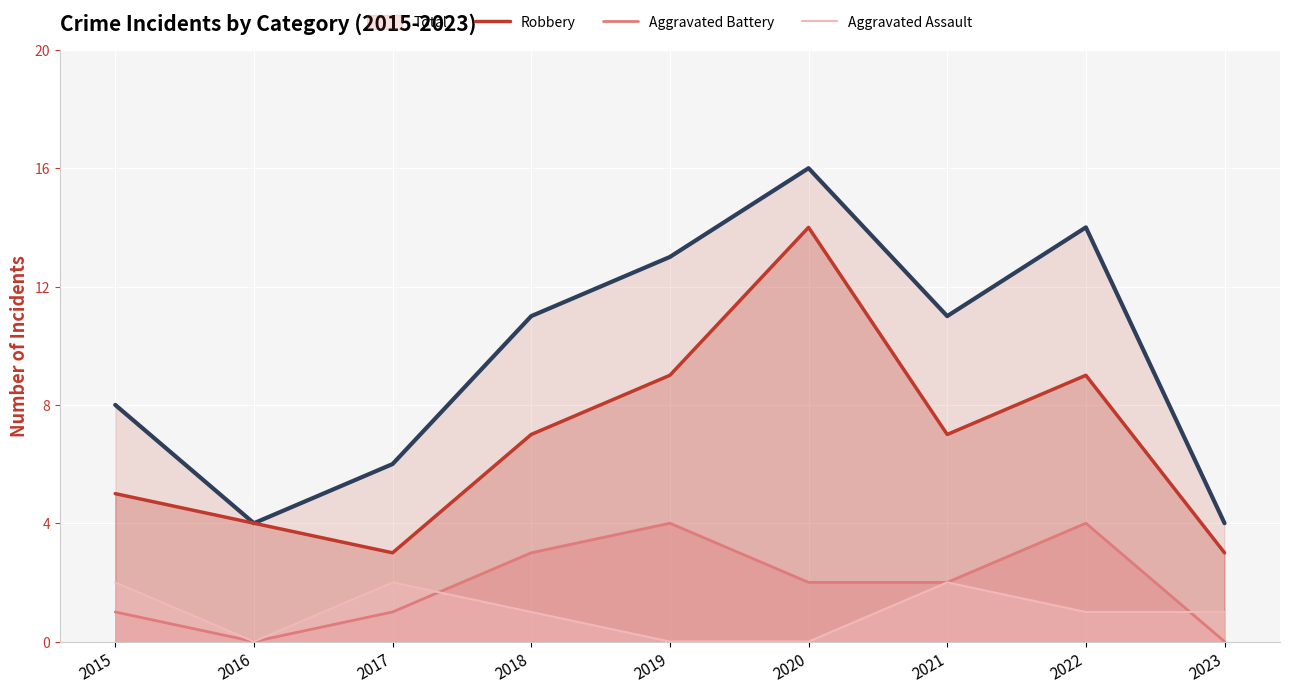

List the labels in order of Aggravated Assault value, smallest first.

2016, 2019, 2020, 2018, 2022, 2023, 2015, 2017, 2021